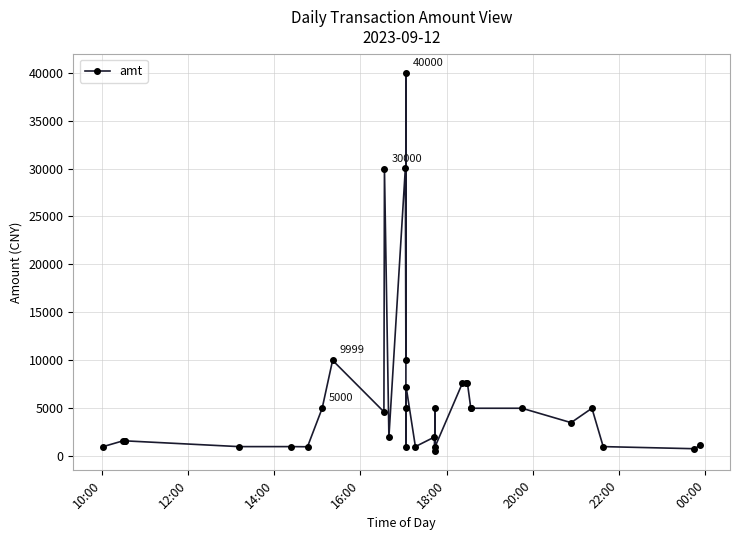

How many interior local valleys (lower than both neighbors) does the data have?

10